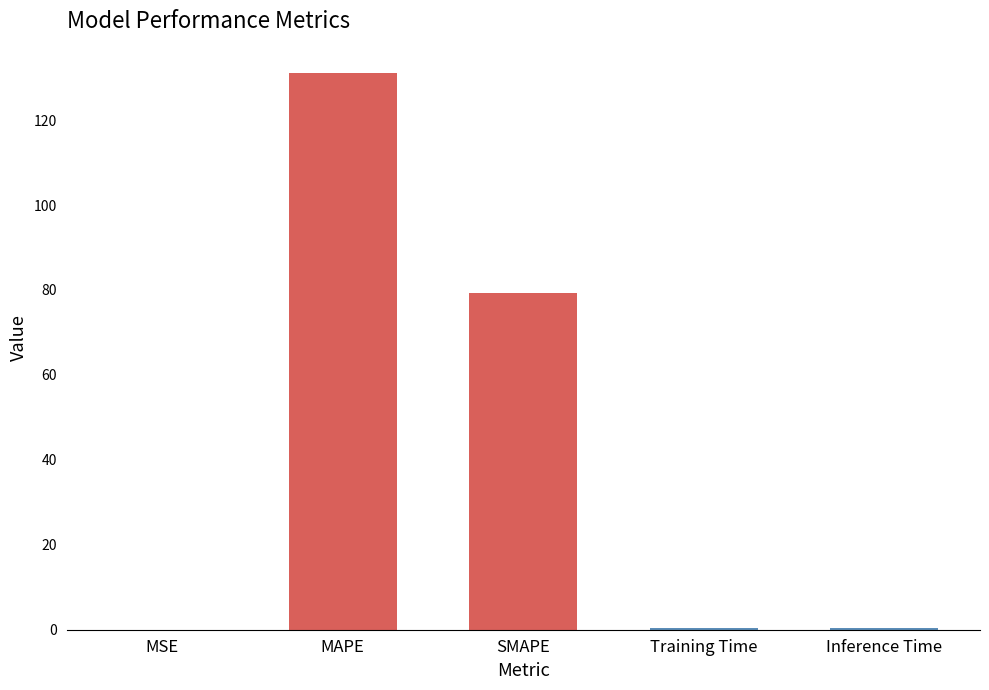

How many series are shown in this chart?

1